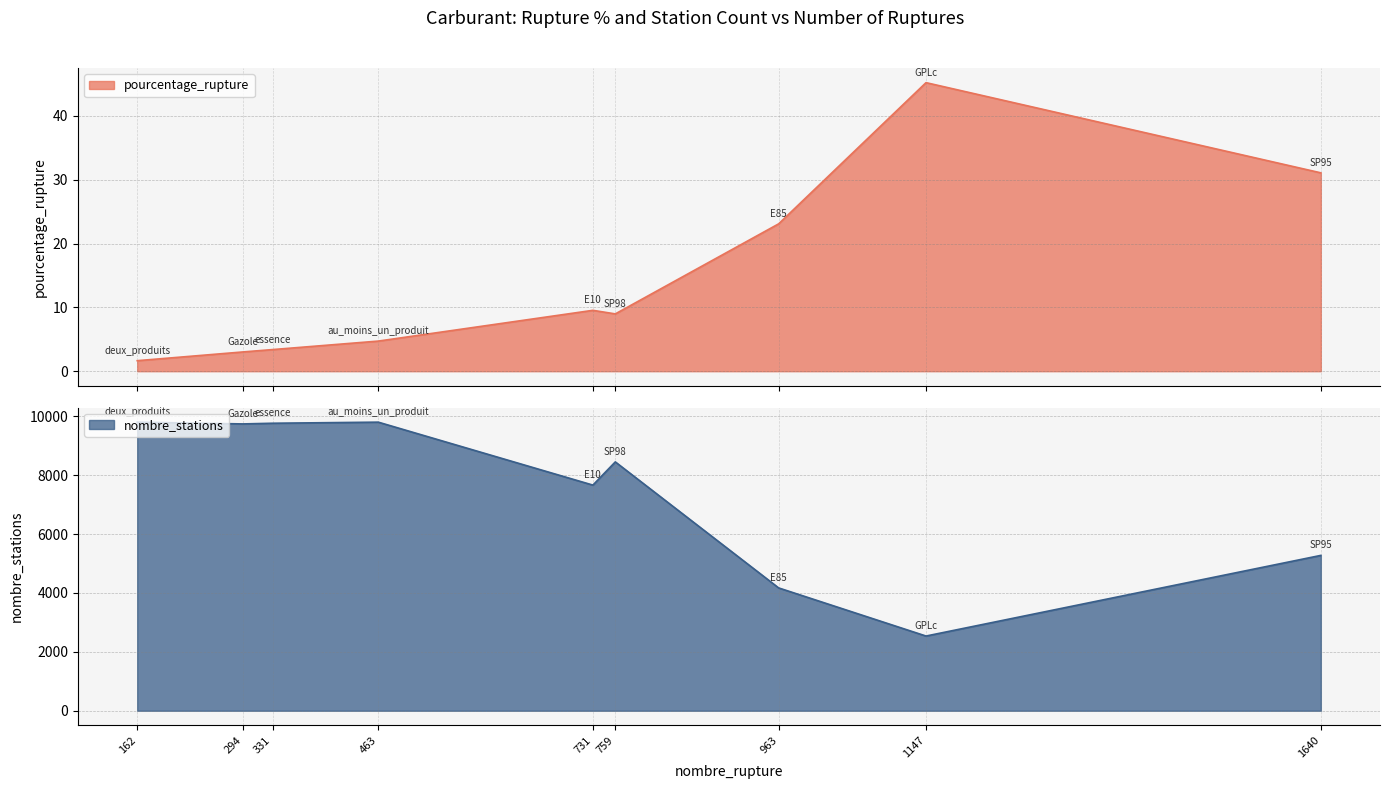

In nombre_stations, how many points are lower than both neighbors (excluding endpoints)?

3